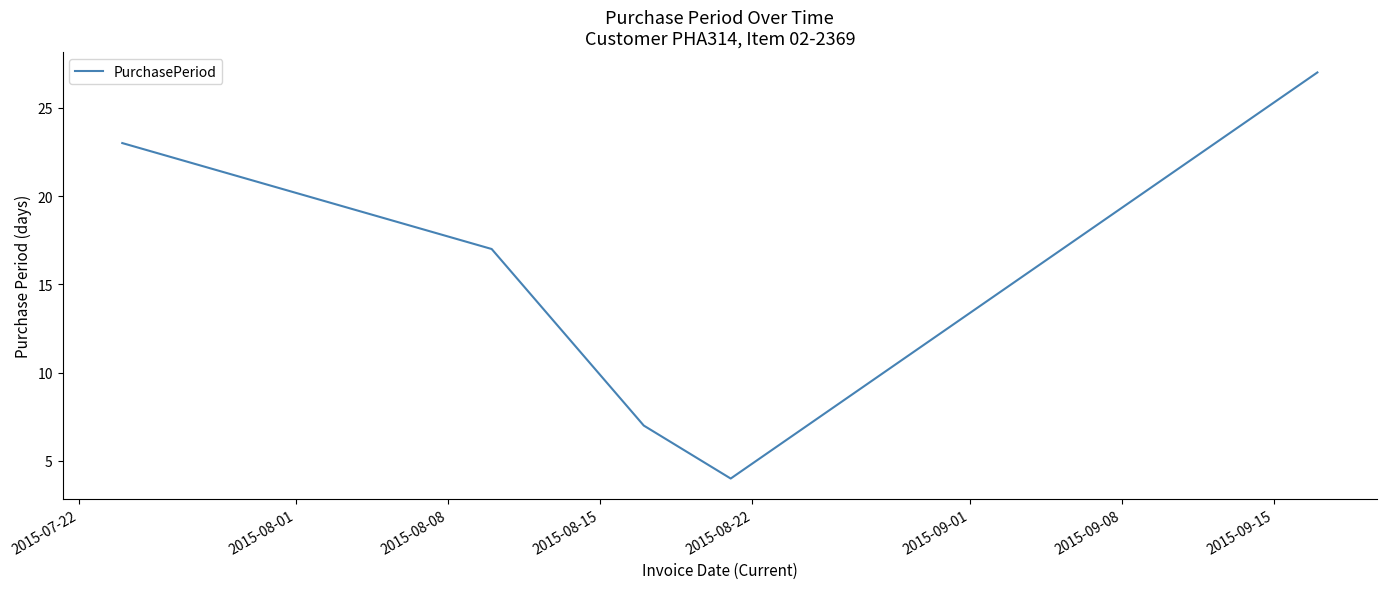

How many values are below 17?

2